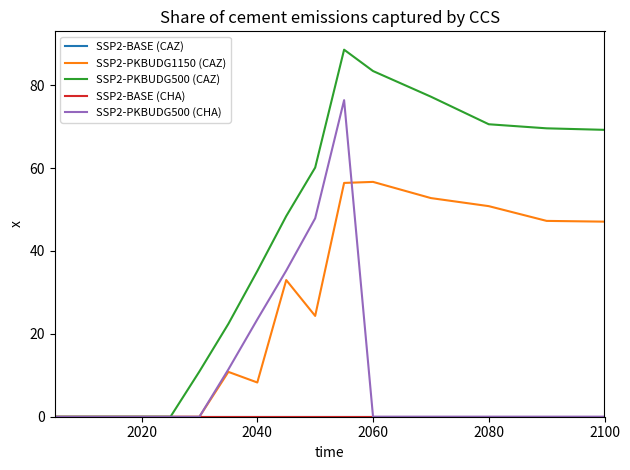

Is this an area chart (filled region under the line)?

No